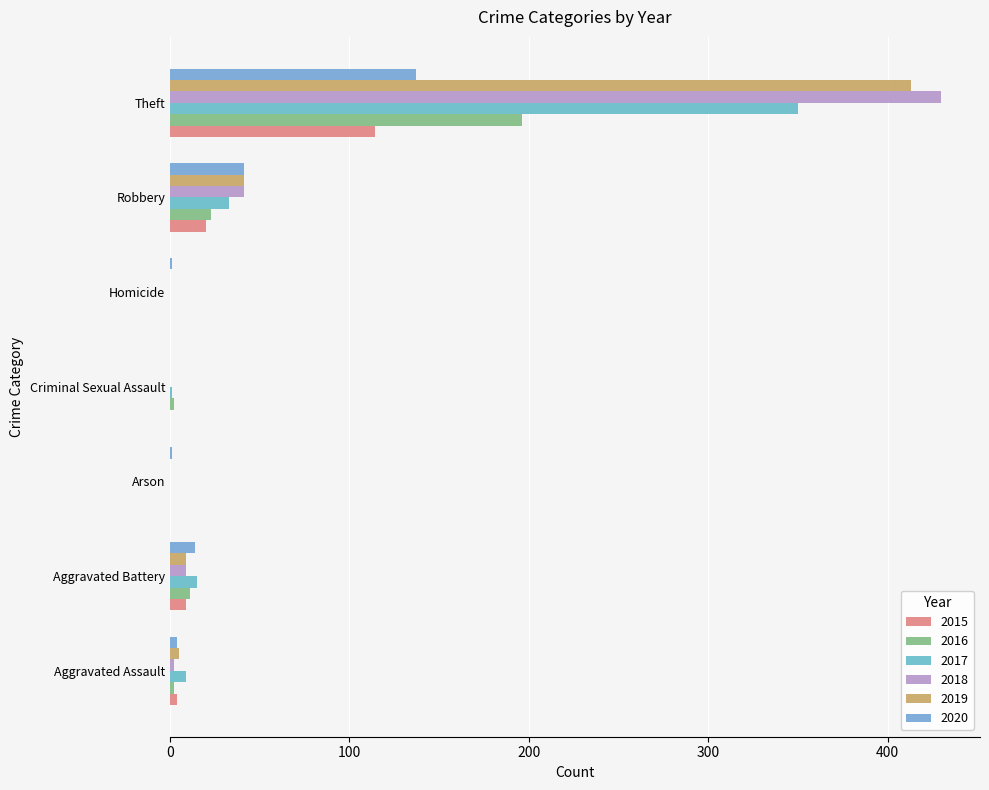

Count the number of data series in this chart.

6